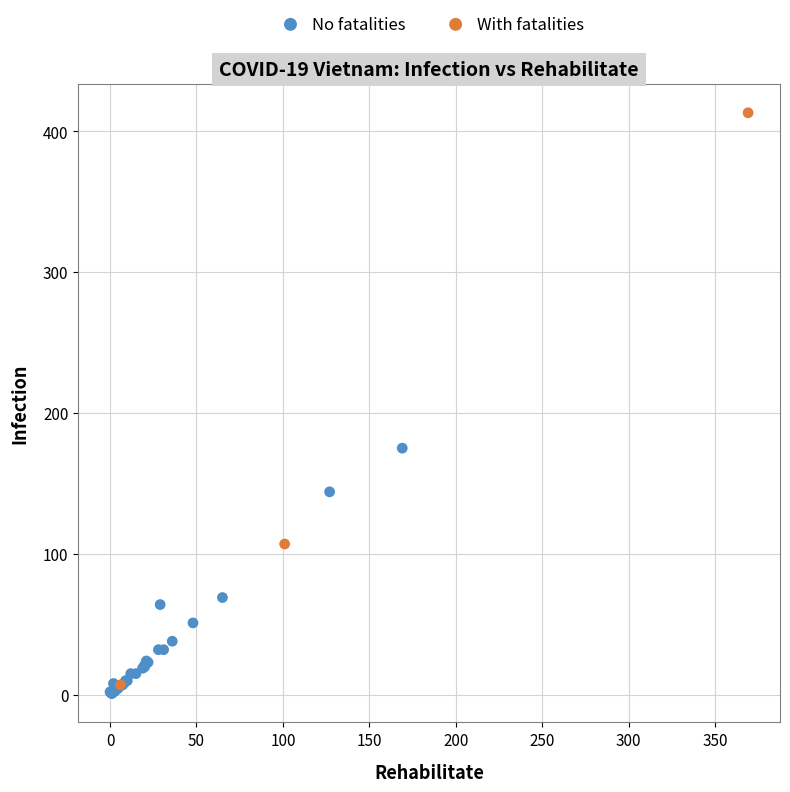

Which series reaches the maximum Y coordinate?

With fatalities